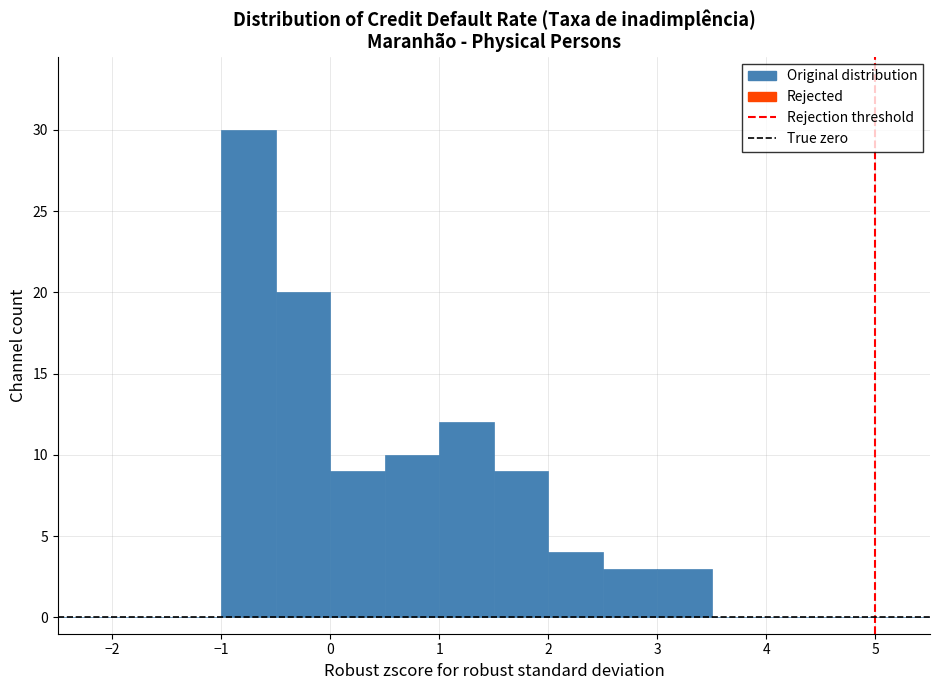

What is the height of the bar covering 1.0 to 1.5 on the x-axis? The values are not printed on the chart, so give them approximately, as read against the axis.

12